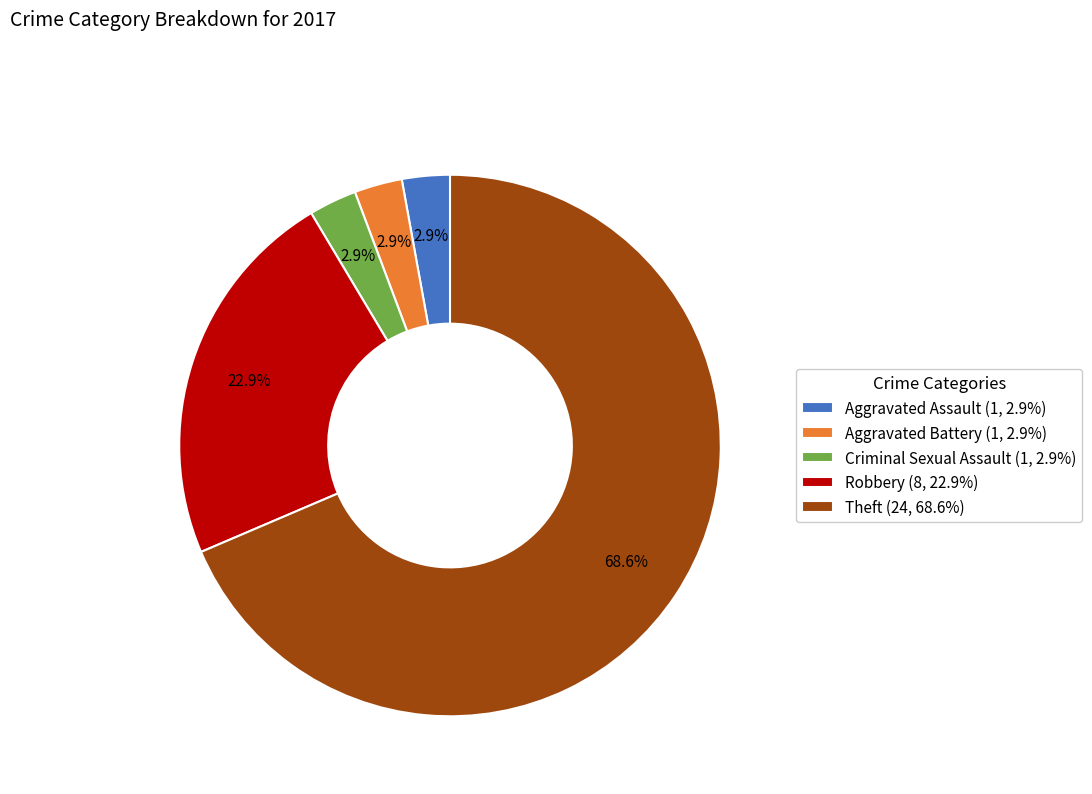

How many segments does this pie chart have?

5